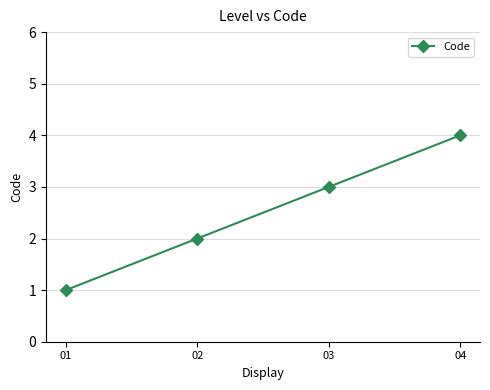

Reading right to left, transcribe all the data shown in this chart.

04=4	03=3	02=2	01=1